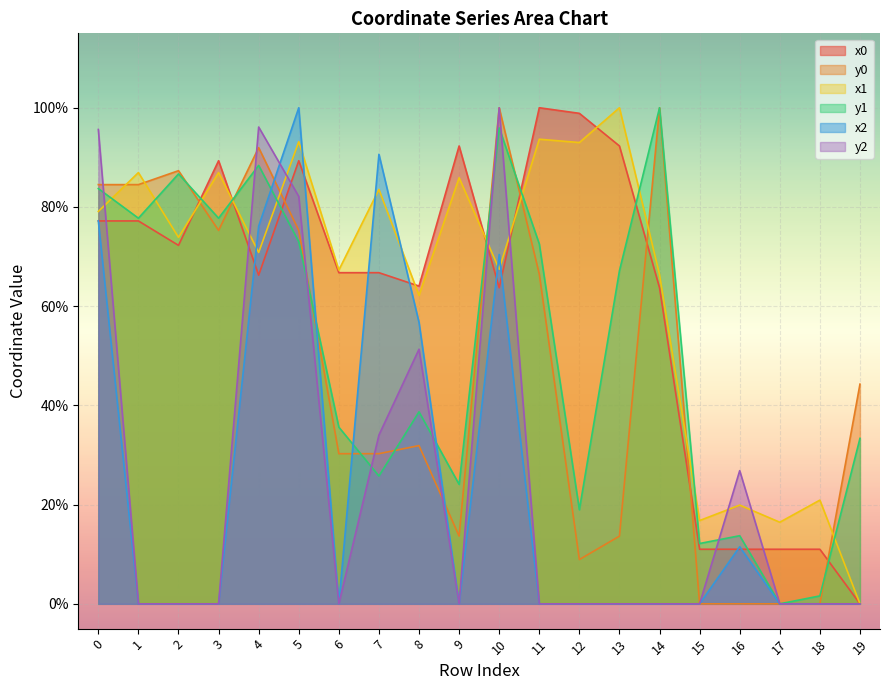

What is the sum of all x1 values?

12.8